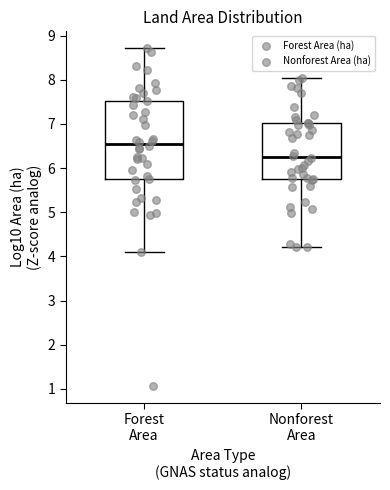

Where is the lower edge of the box for Nonforest Area on the y-axis? The values are not printed on the chart, so give them approximately, as read against the axis.

5.7